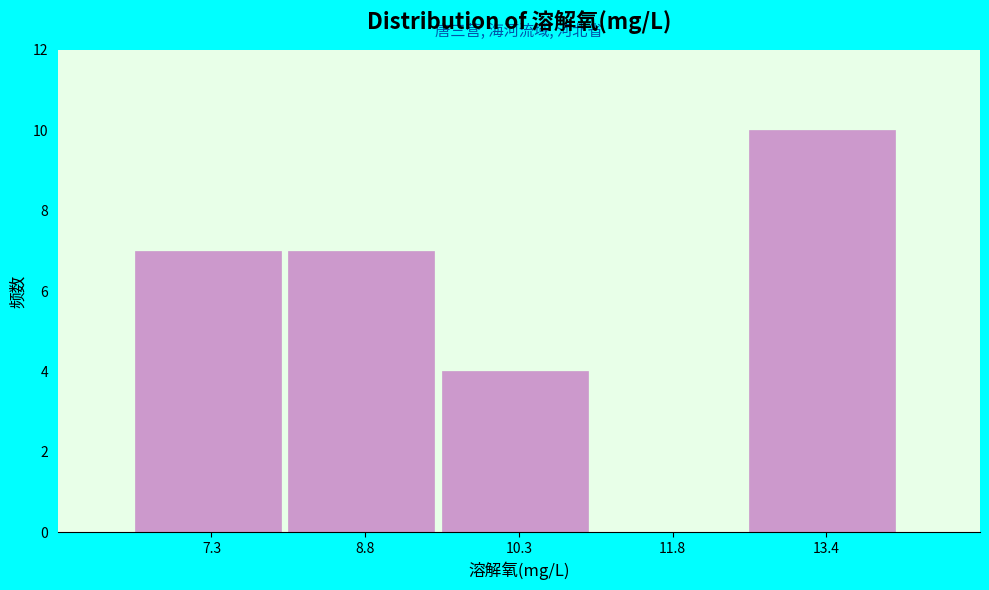

Reading left to right, transcribe this chart: for each bar, give the range it covers on the x-axis and its height. Neither the bar edges nor the heights are printed on the chart, so give them approximately, as read against the axes.

6.4 to 8.0: 7
8.0 to 9.6: 7
9.6 to 11.0: 4
11.0 to 12.6: 0
12.6 to 14.2: 10